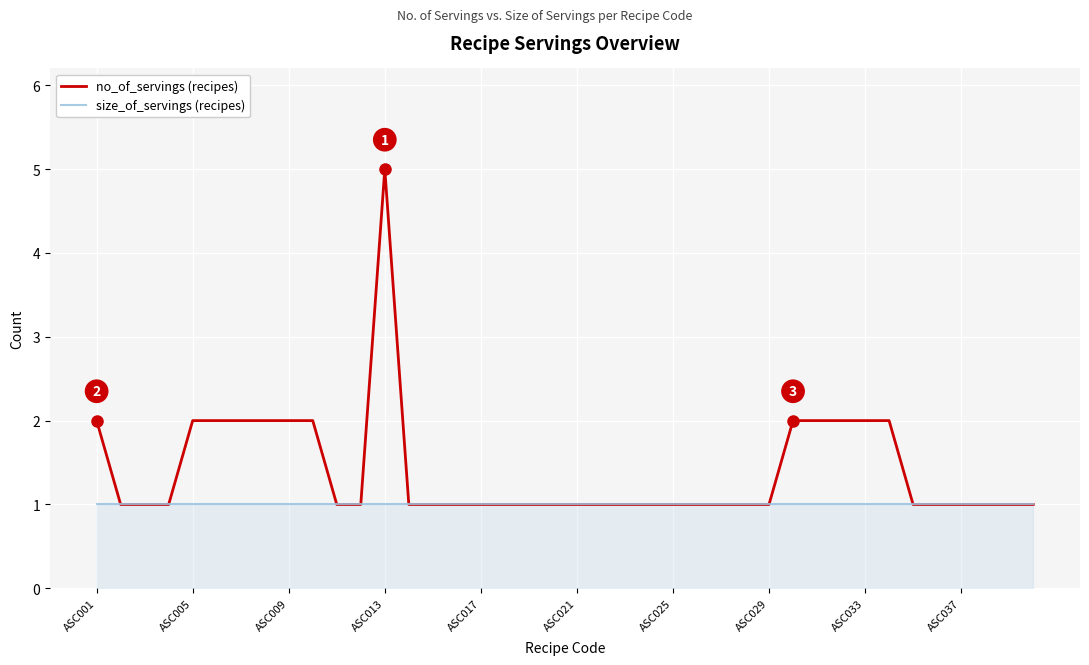

What is the maximum value shown in the chart?

5